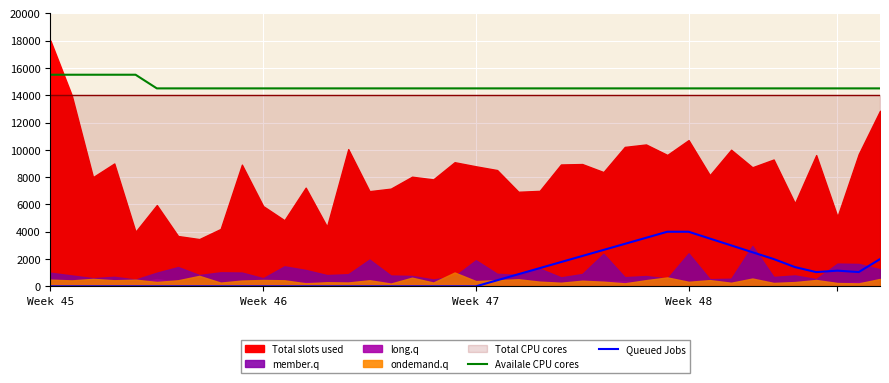

What is the difference between the maximum and minimum values in the Queued Jobs series?

4000.0